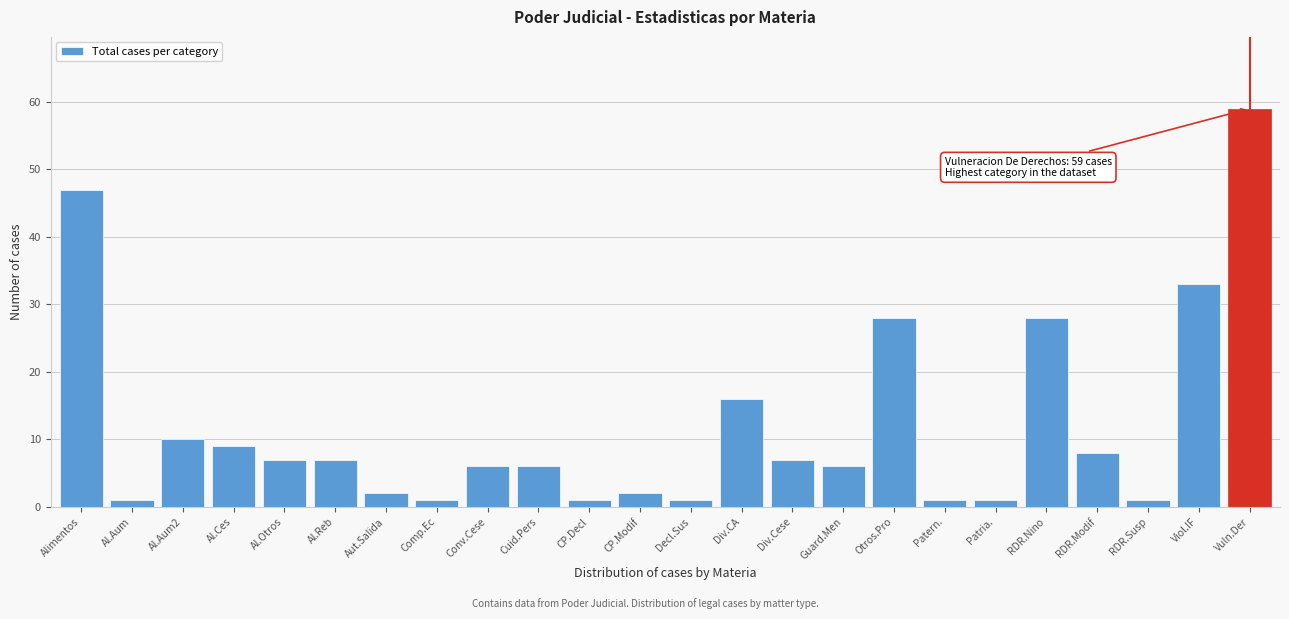

Reading left to right, extract all data points from this chart.

47	1	10	9	7	7	2	1	6	6	1	2	1	16	7	6	28	1	1	28	8	1	33	59